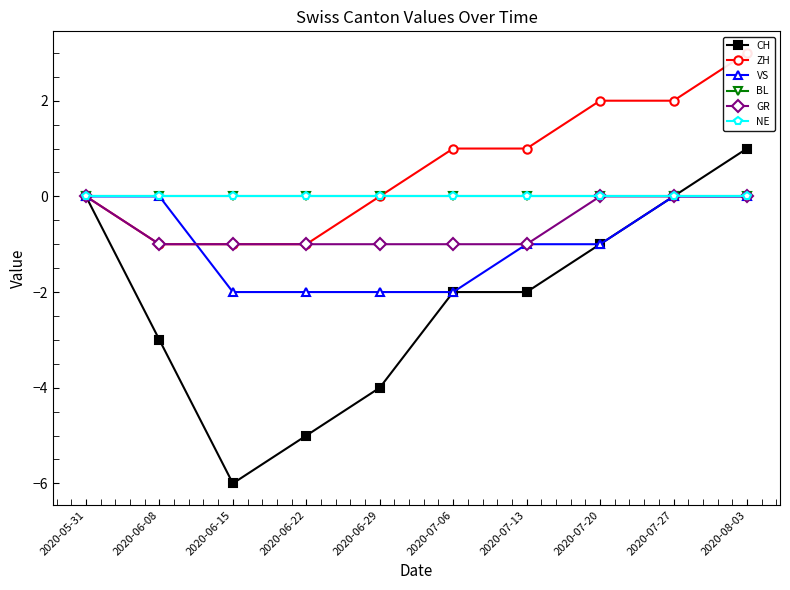

Which label corresponds to the smallest value in the chart?

2020-06-15